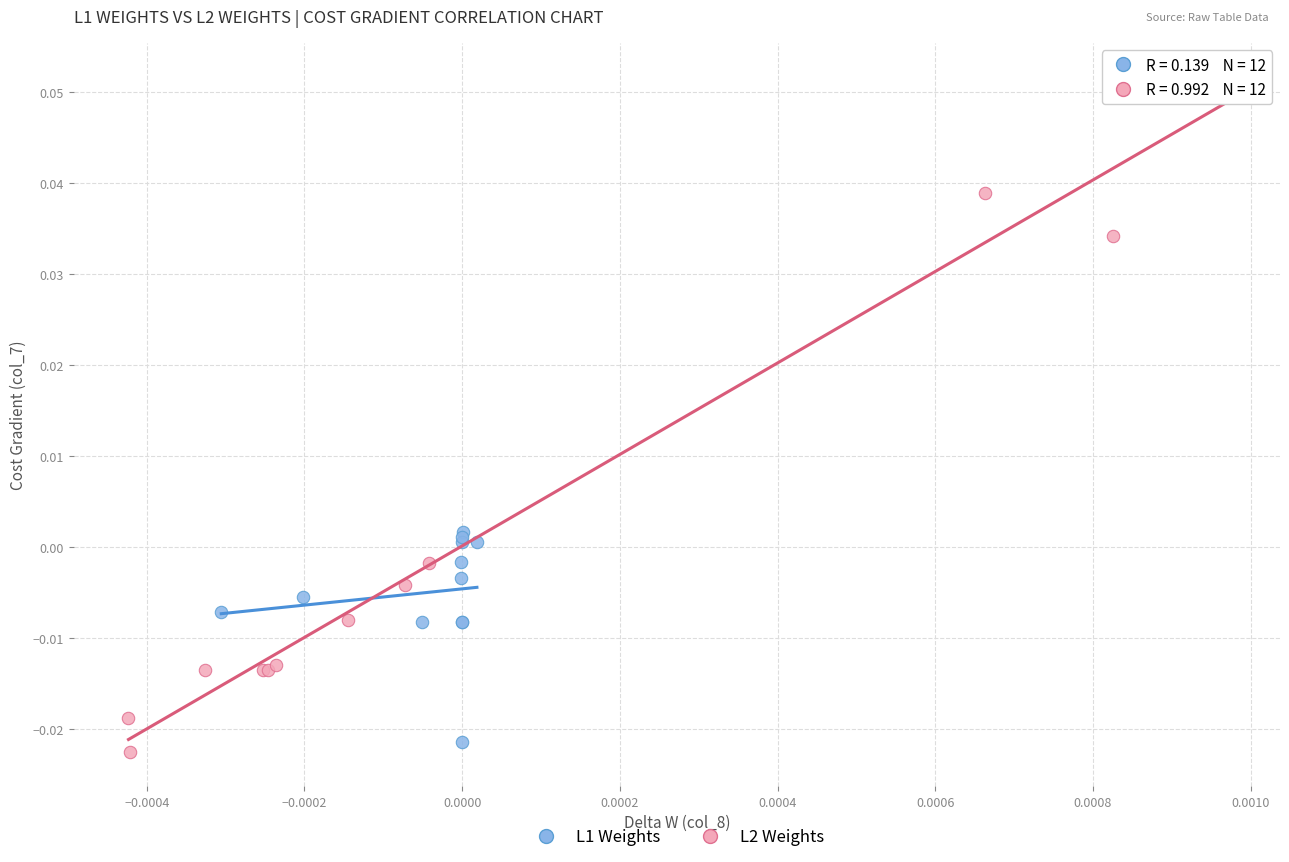

What are all the series names shown in the legend?

L1 Weights, L2 Weights